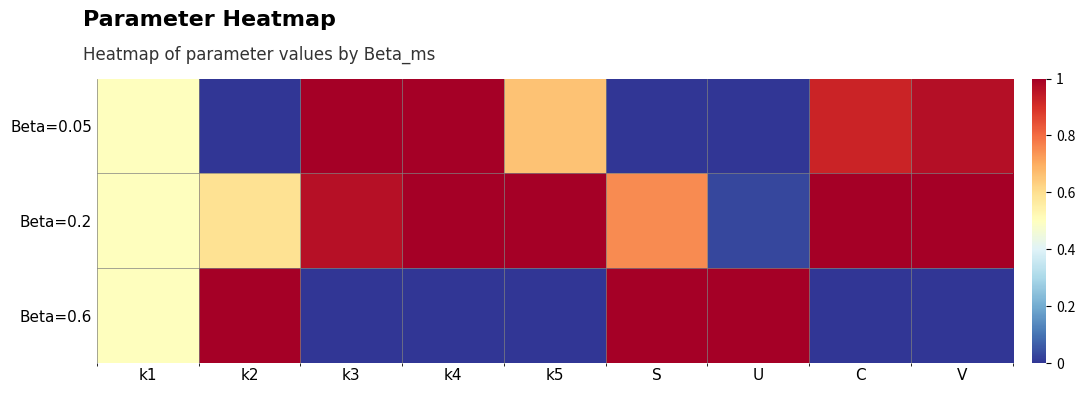

Reading right to left, list all the values displayed in this chart.

Beta=0.05: V=1.0	C=0.9	U=0.0	S=0.0	k5=0.7	k4=1.0	k3=1.0	k2=0.0	k1=0.5
Beta=0.2: V=1.0	C=1.0	U=0.0	S=0.8	k5=1.0	k4=1.0	k3=1.0	k2=0.6	k1=0.5
Beta=0.6: V=0.0	C=0.0	U=1.0	S=1.0	k5=0.0	k4=0.0	k3=0.0	k2=1.0	k1=0.5